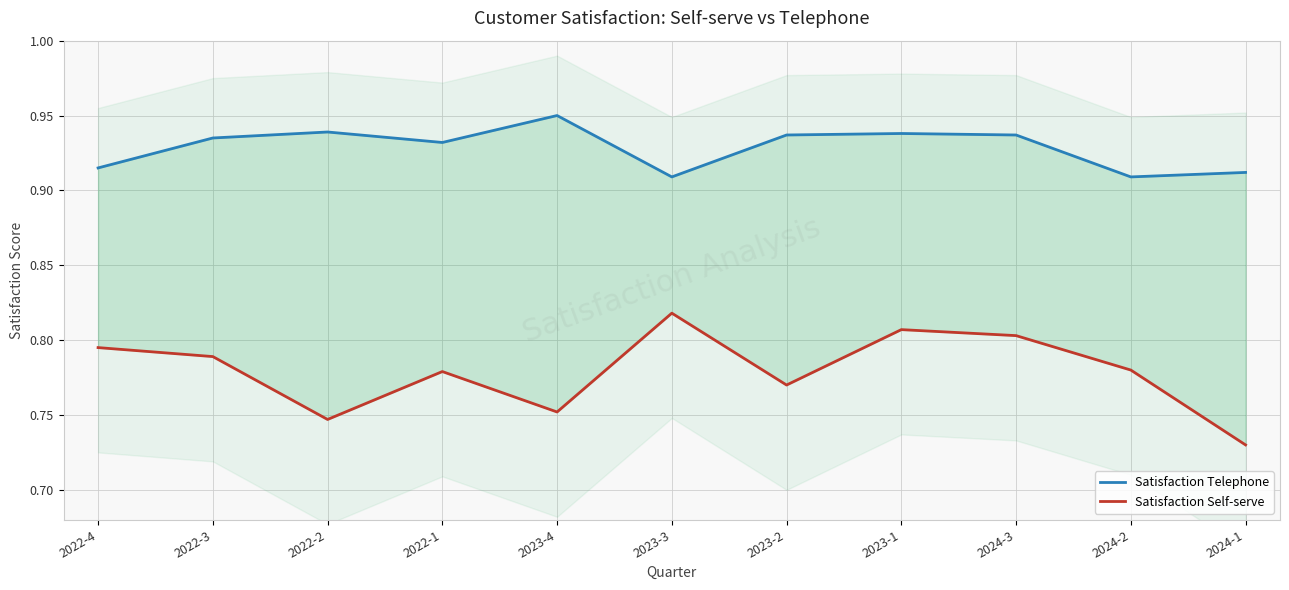

Is it true that Satisfaction Telephone equals 0.9 at 2023-1?

True